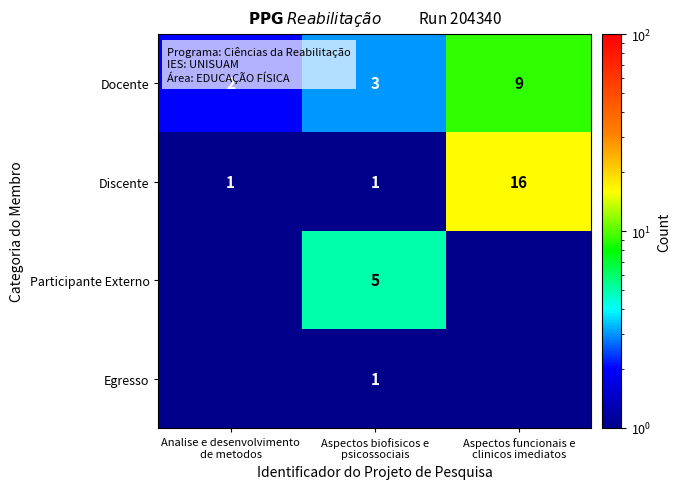

What is the sum of all Docente values?

14.0